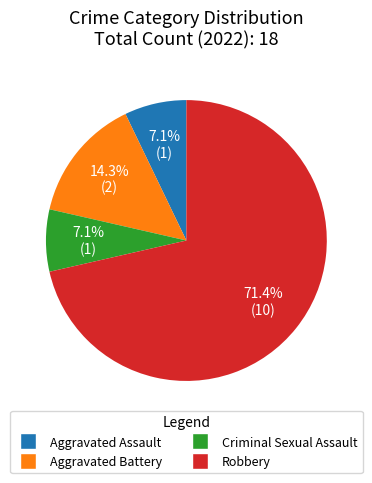

How many slices are in this pie chart?

4